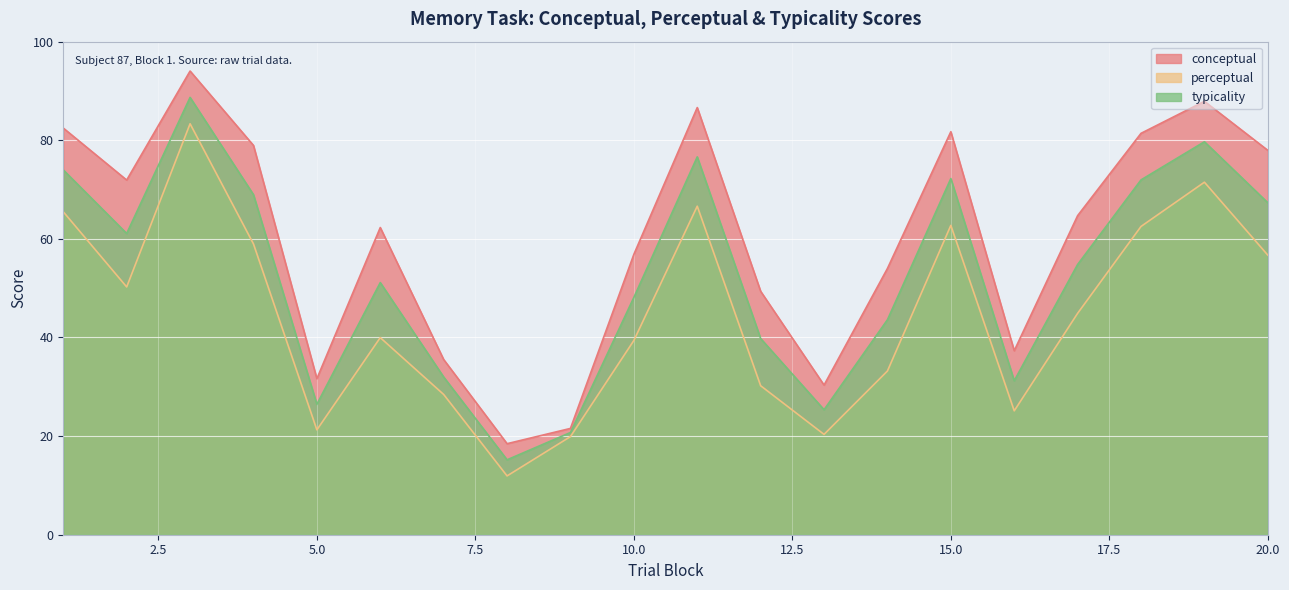

What is the sum of all conceptual values?

1205.2